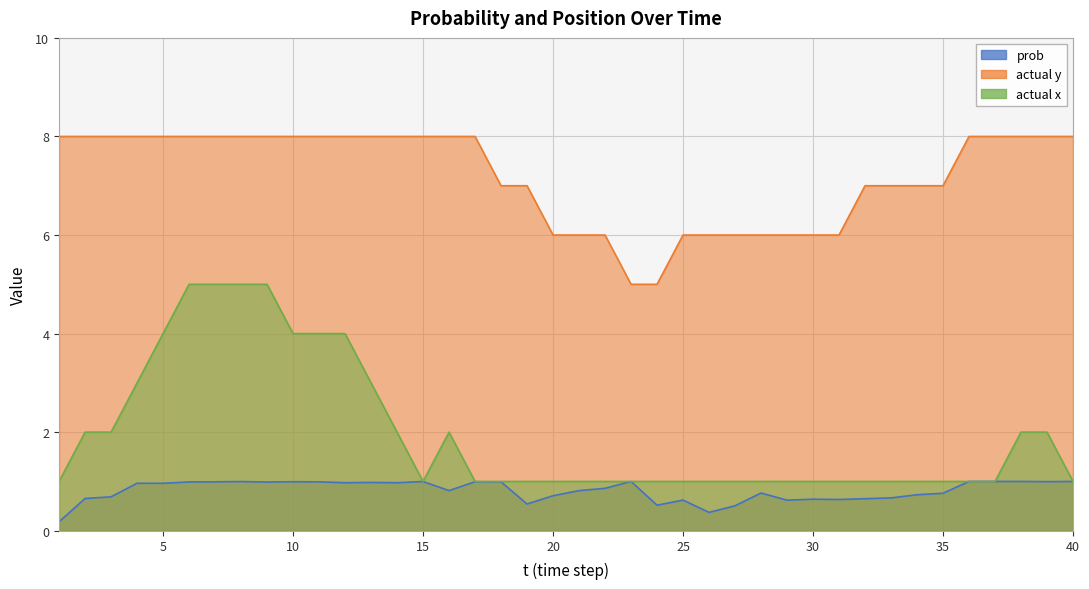

Which has a higher value, 12 or 16?

12